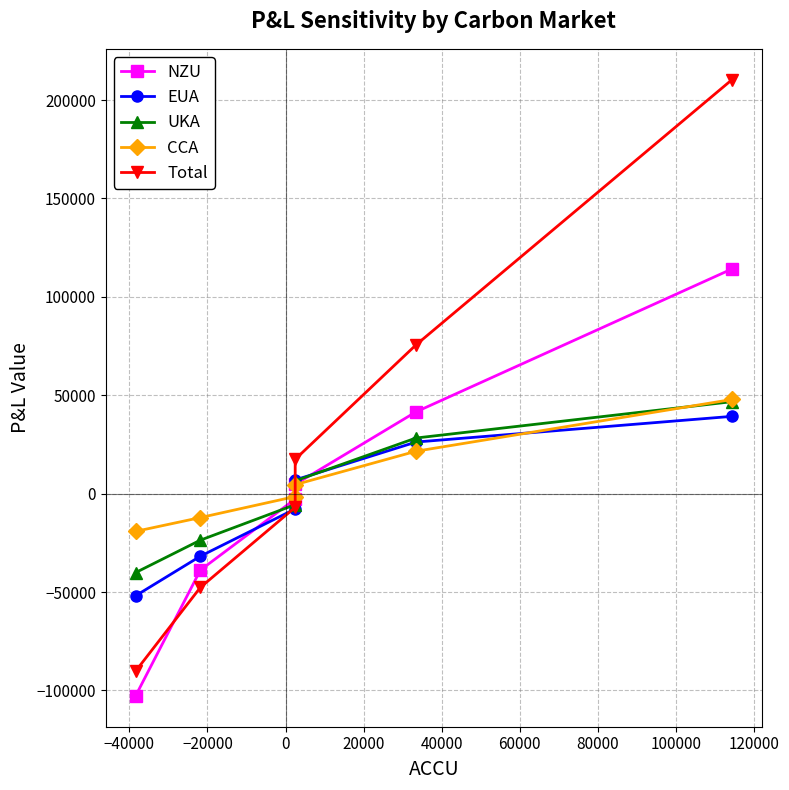

What is the difference between the maximum and minimum values in the UKA series?

86852.3